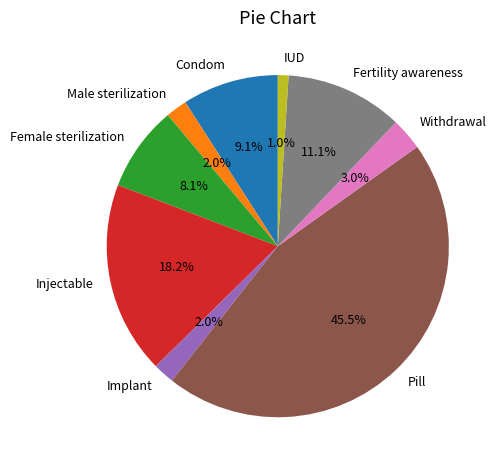

What is the smallest slice in the pie chart?

IUD